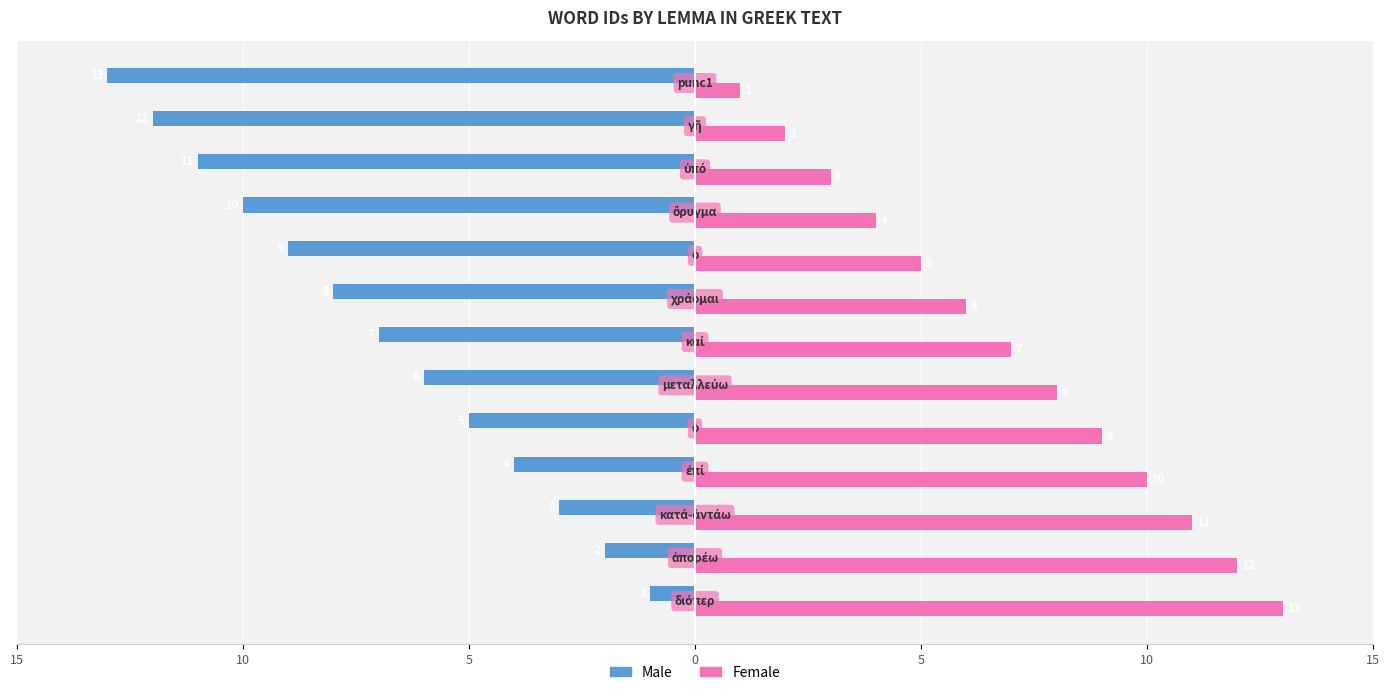

List the series in order of their peak value, lowest first.

Male, Female